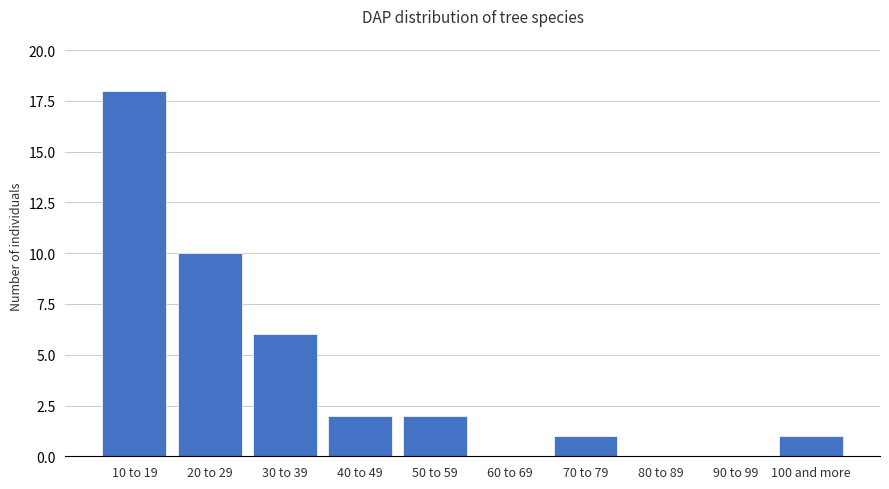

The value at 60 to 69 is 8. True or false?

False